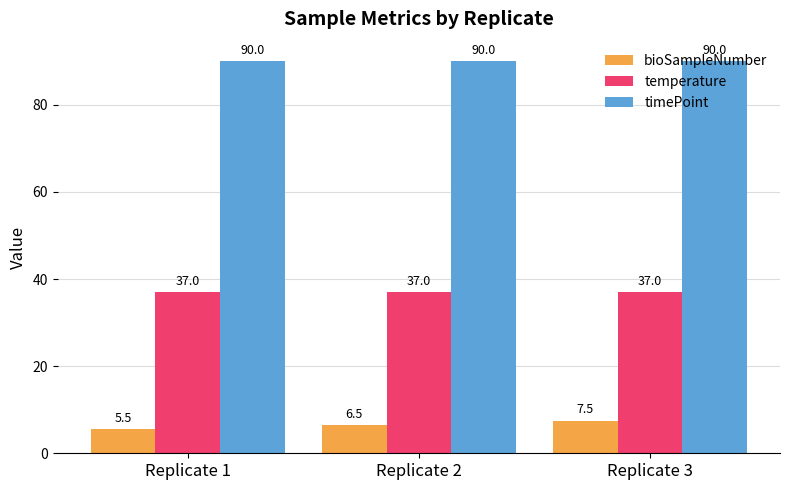

The bioSampleNumber series shows 2.2 at Replicate 2. True or false?

False